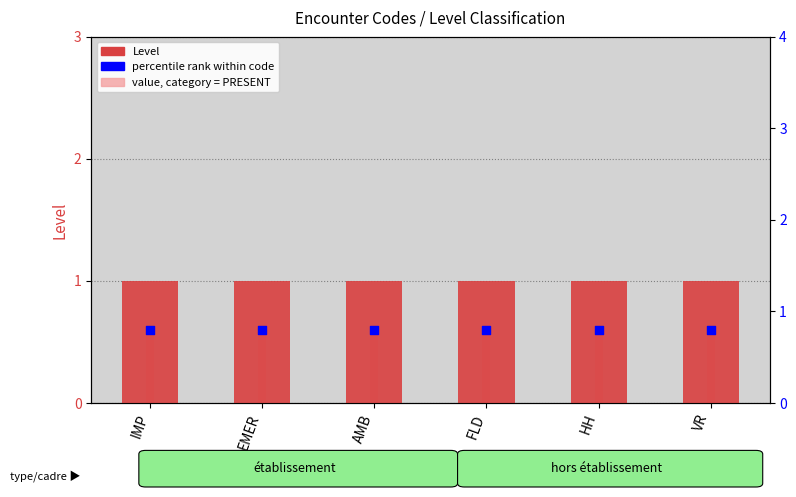

Which series contains the lowest Y value?

percentile rank